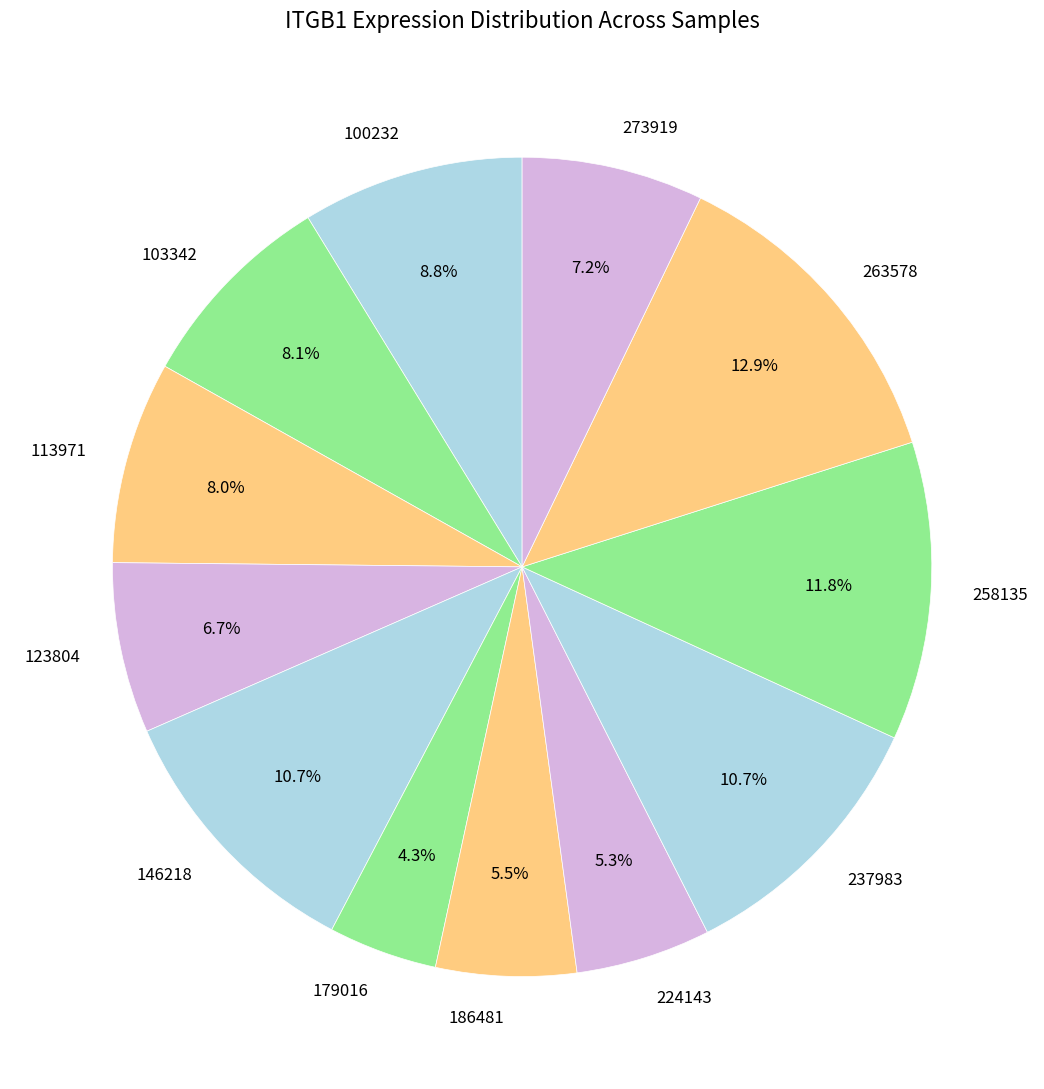

Which slice is the largest?

263578